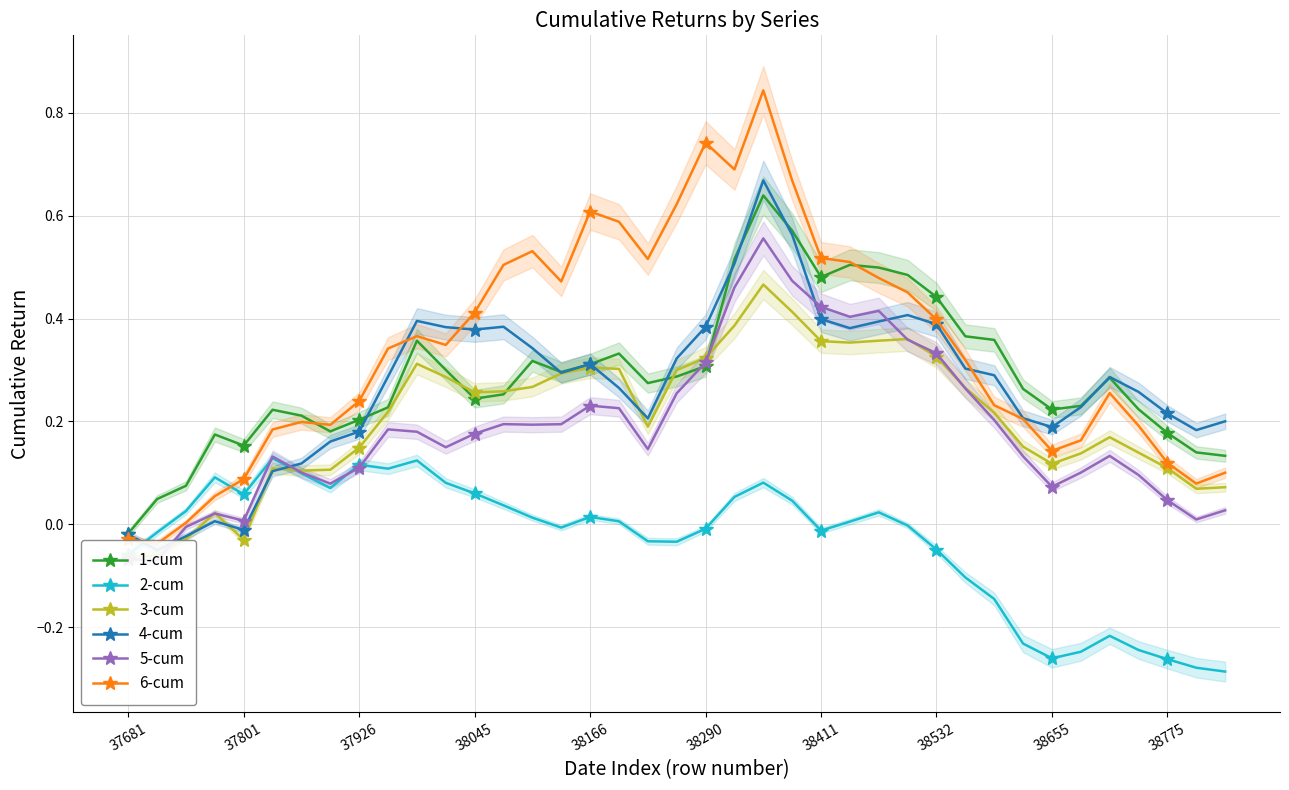

The 1-cum series shows 0.1 at 38. True or false?

True